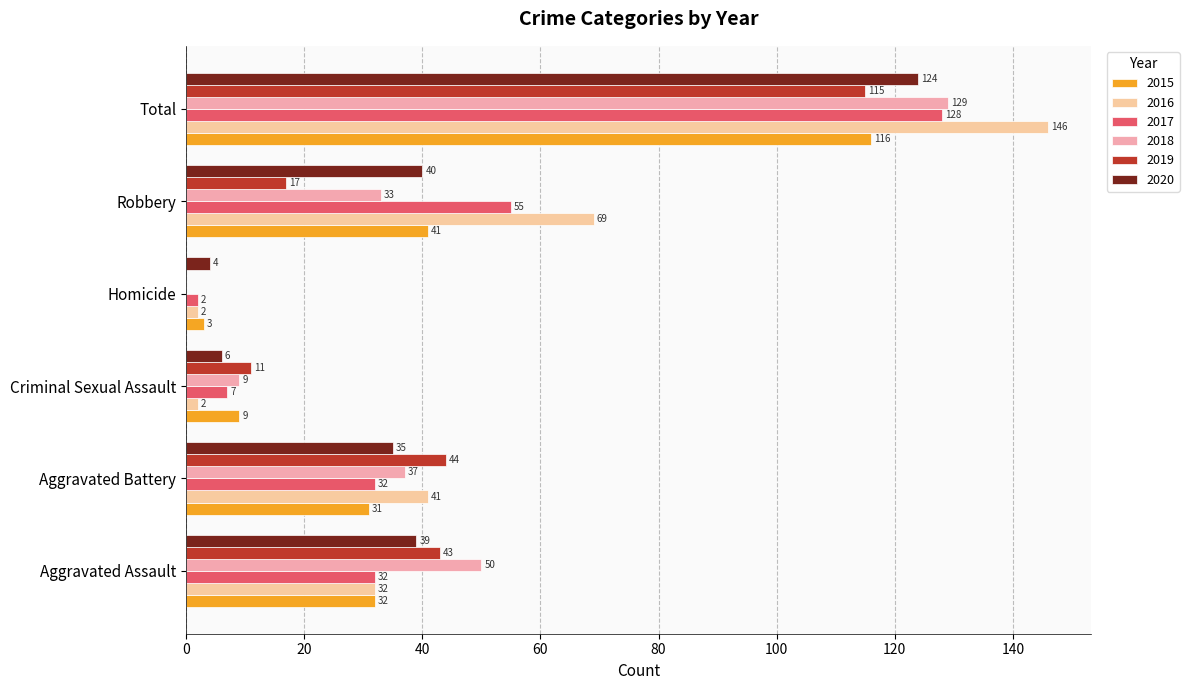

How many distinct data groups are displayed?

6